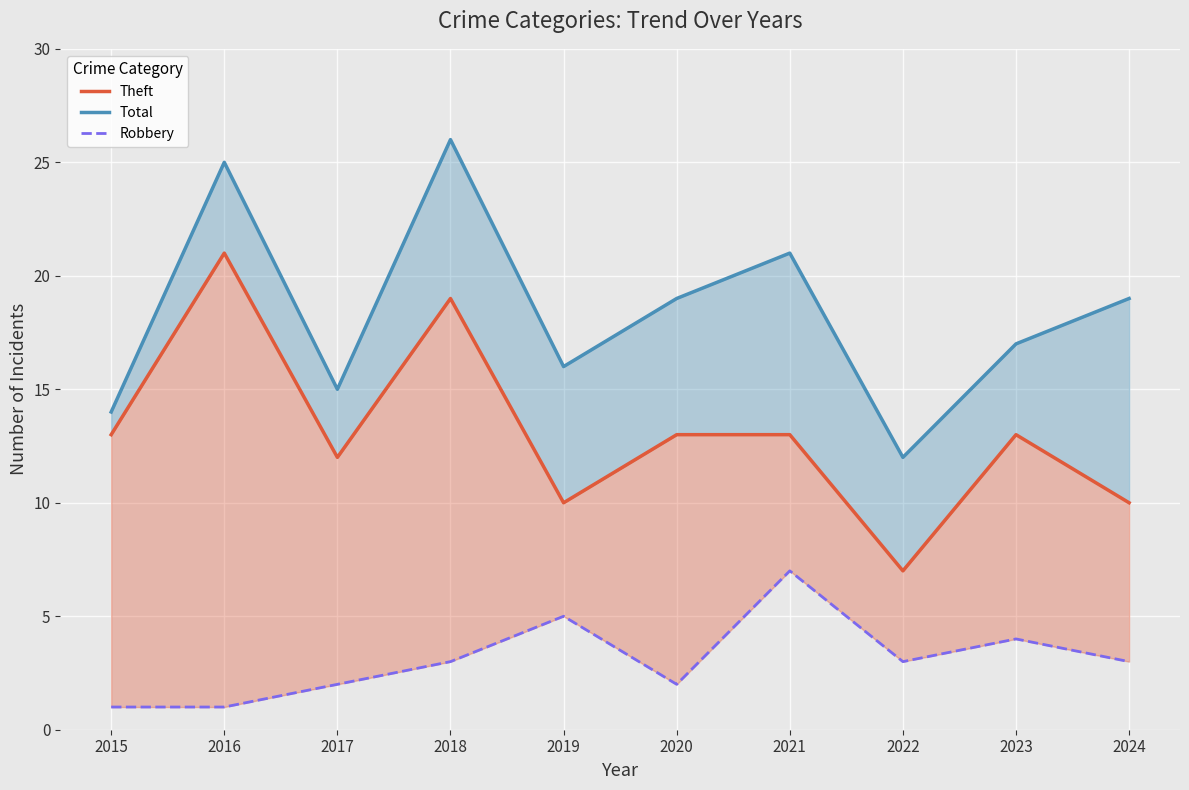

List the series in order of their overall mean, highest first.

Total, Theft, Robbery